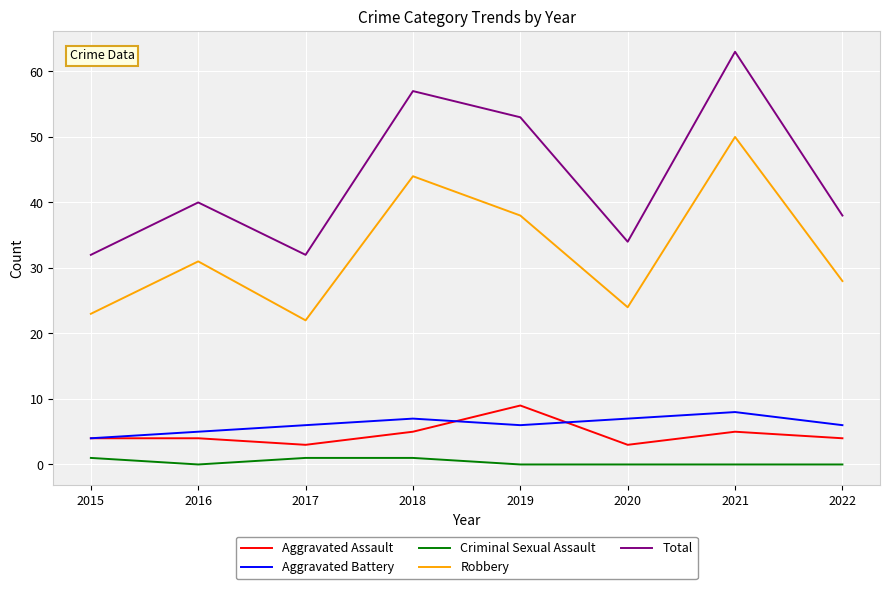

True or false: Aggravated Assault has a value of 1 at 2022.

False